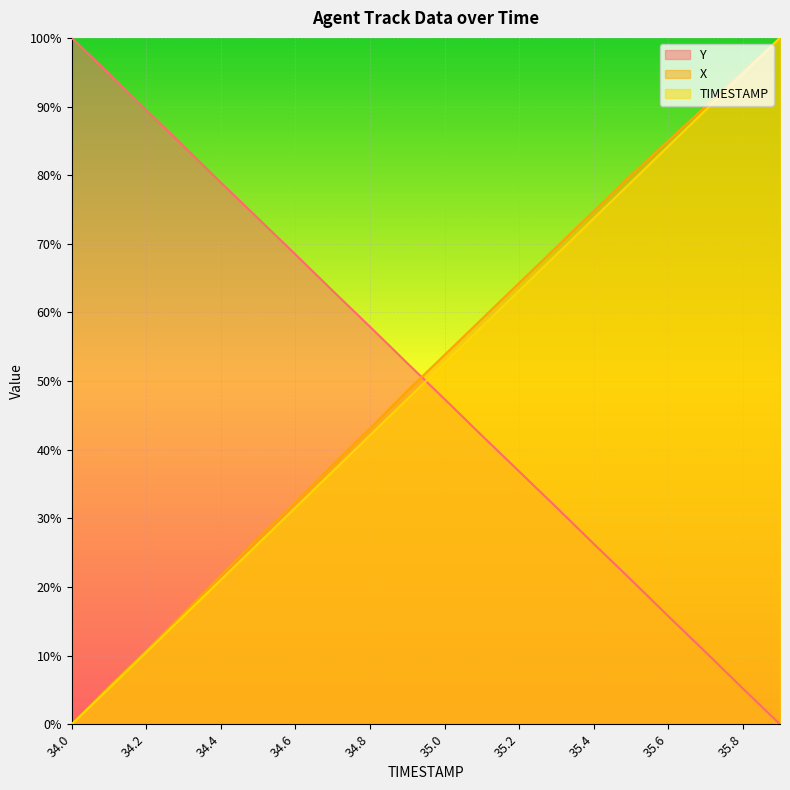

How many series are shown in this chart?

3